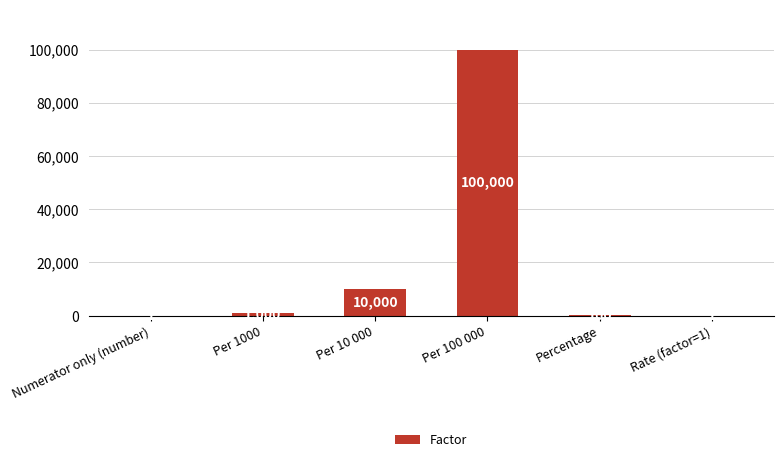

Where is the data nearest to the value 50000?

Per 10 000